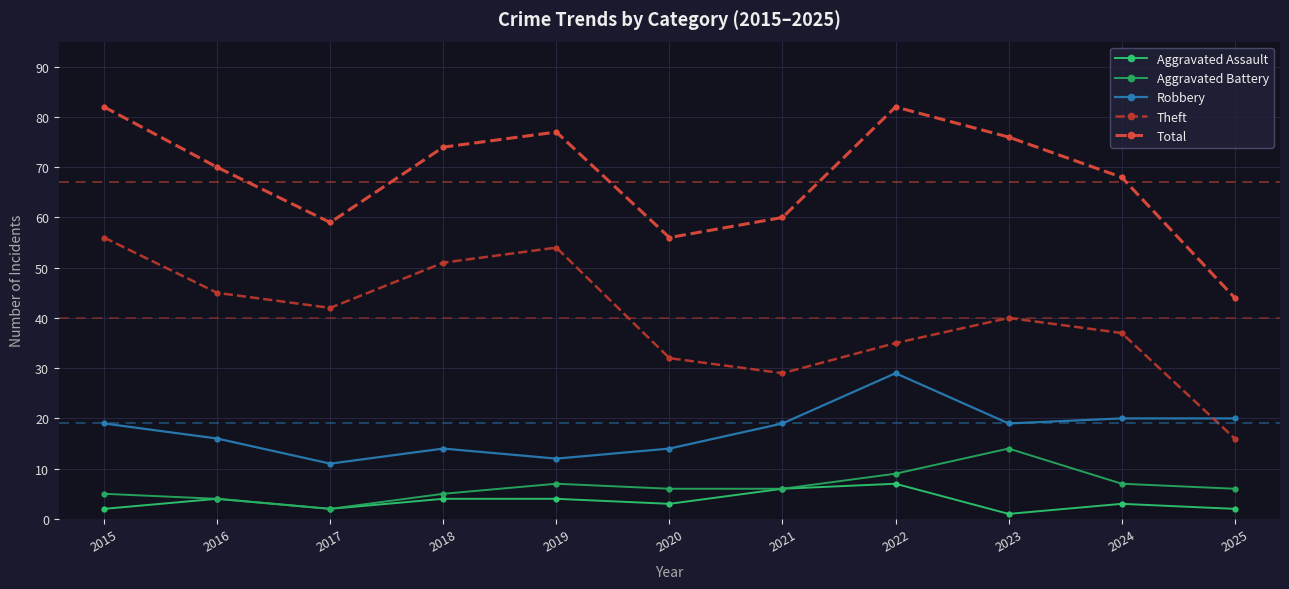

What are all the series names shown in the legend?

Aggravated Assault, Aggravated Battery, Robbery, Theft, Total